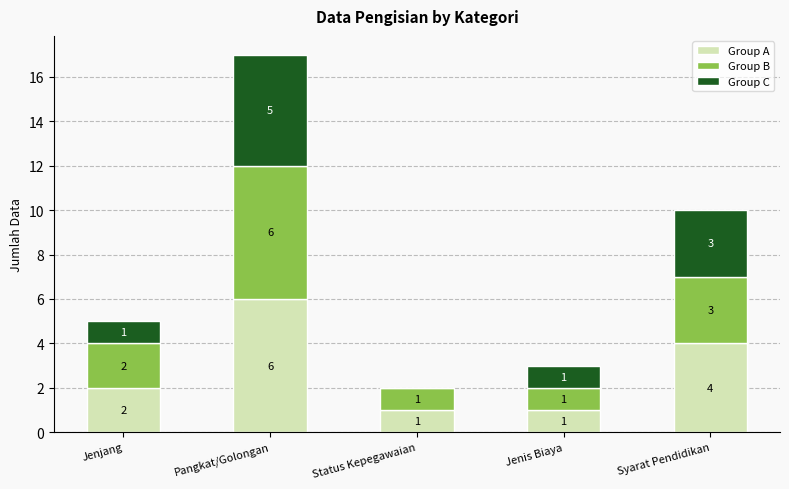

Is it true that Group A equals 4 at Syarat Pendidikan?

True